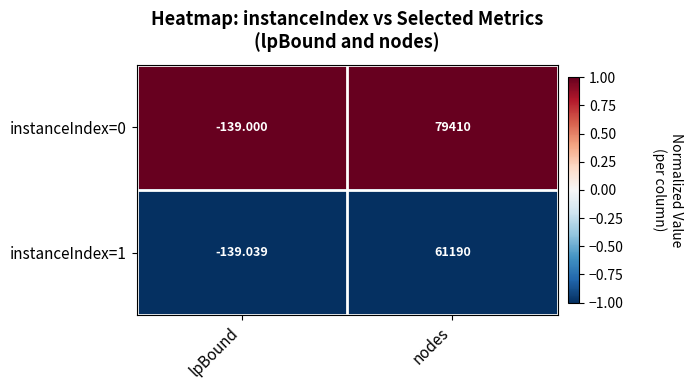

At which category is the sum across all series the highest?

nodes